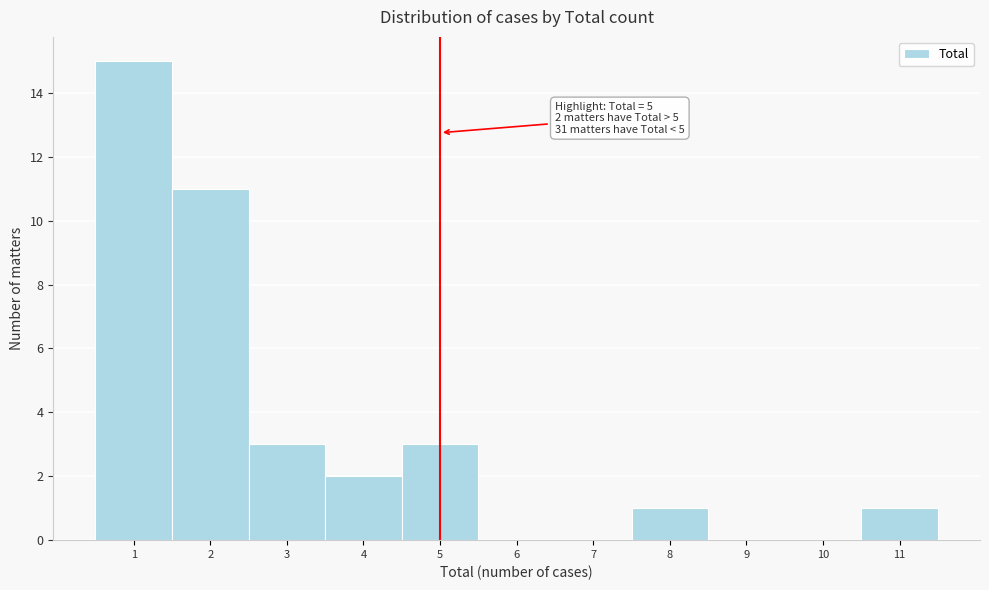

Which range on the x-axis has the tallest bar?

0.5 to 1.5